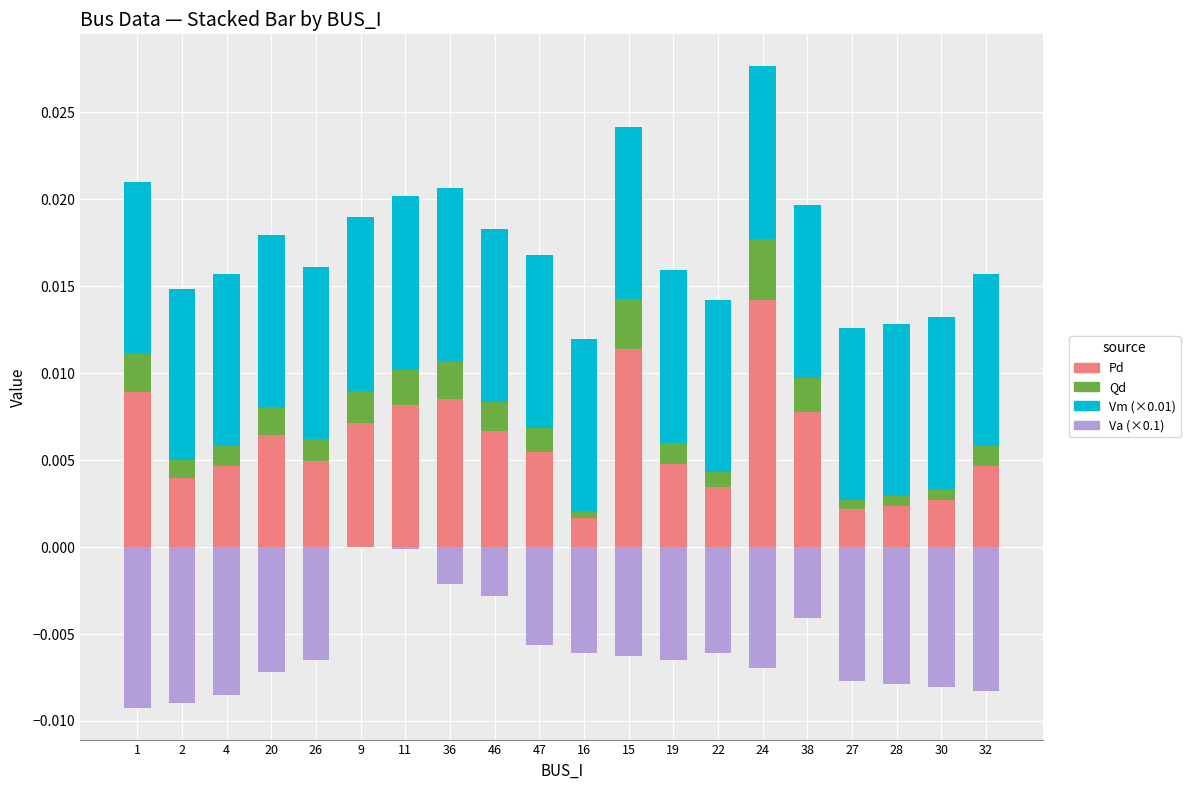

Rank the categories by Va (×0.1) value from highest to lowest.

9, 11, 36, 46, 38, 47, 16, 22, 15, 26, 19, 24, 20, 27, 28, 30, 32, 4, 2, 1